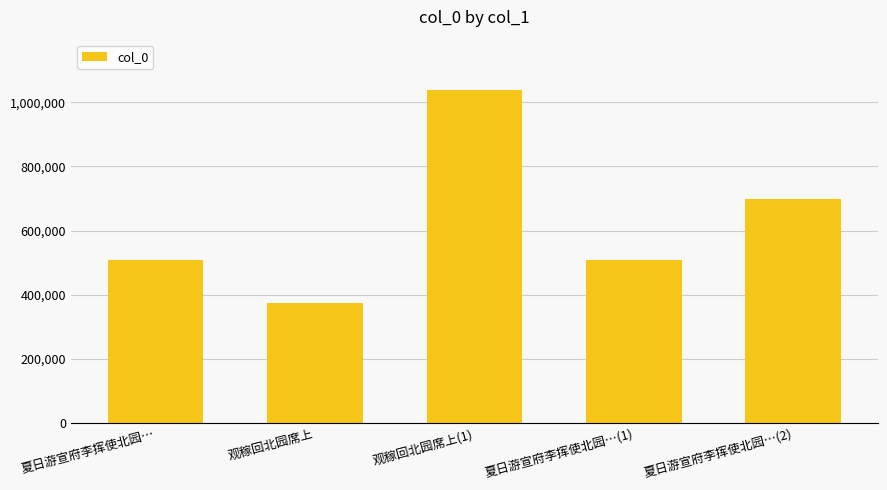

Does the chart contain stacked bars?

No